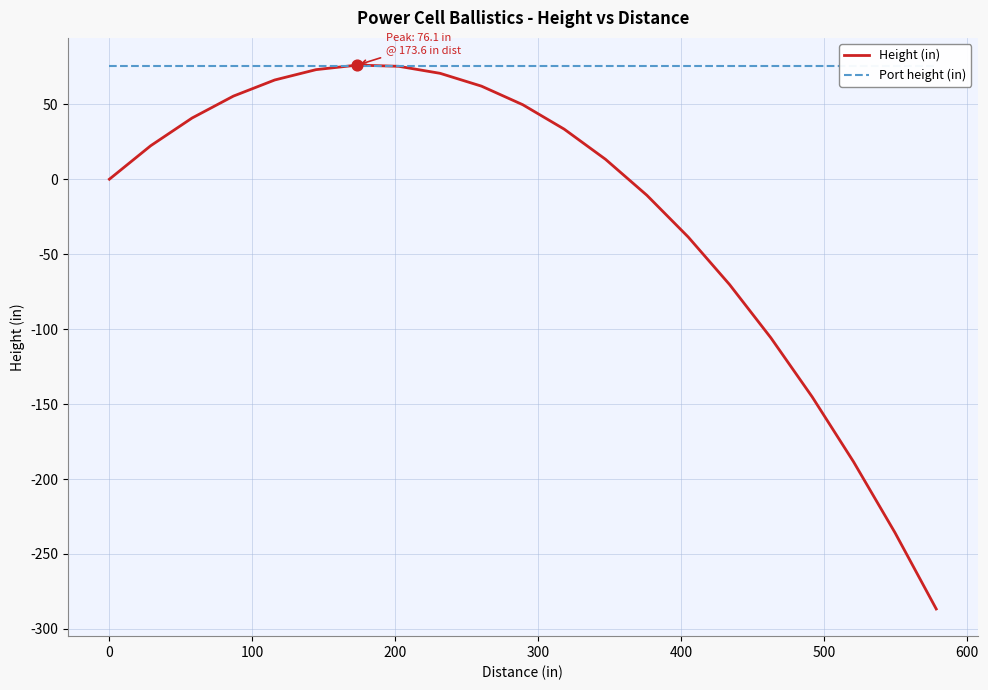

Which series has the largest total across all categories?

Port height (in)